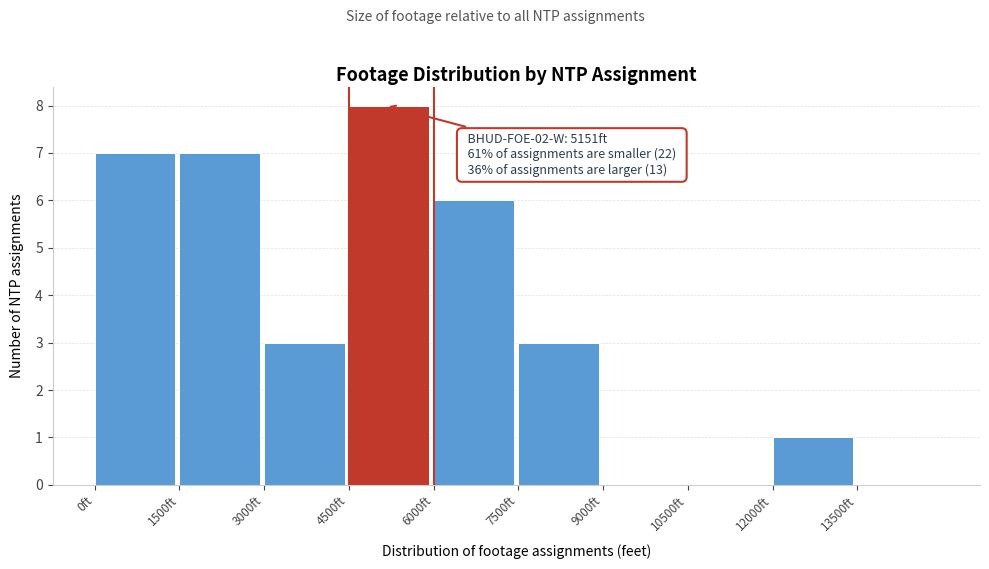

Over which range of the x-axis is the bar tallest?

4500 to 6000